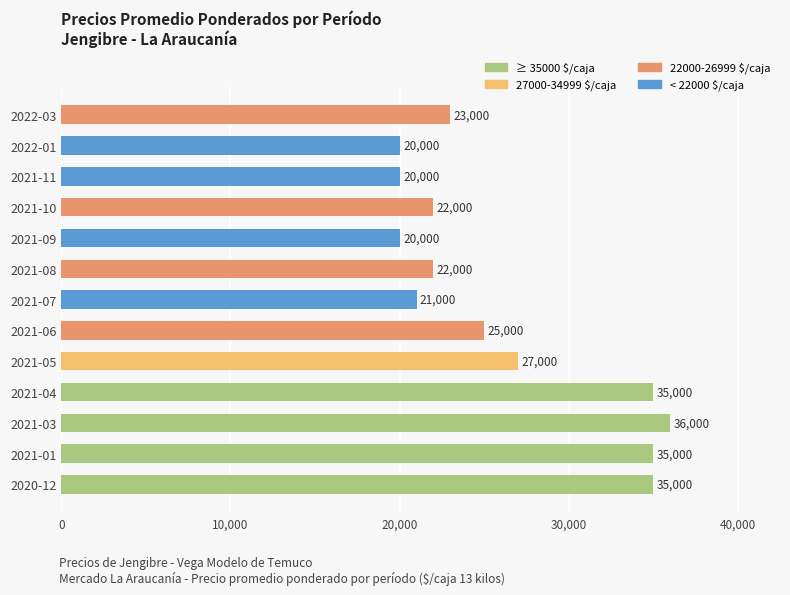

Are the bars grouped side by side (vs. stacked)?

No